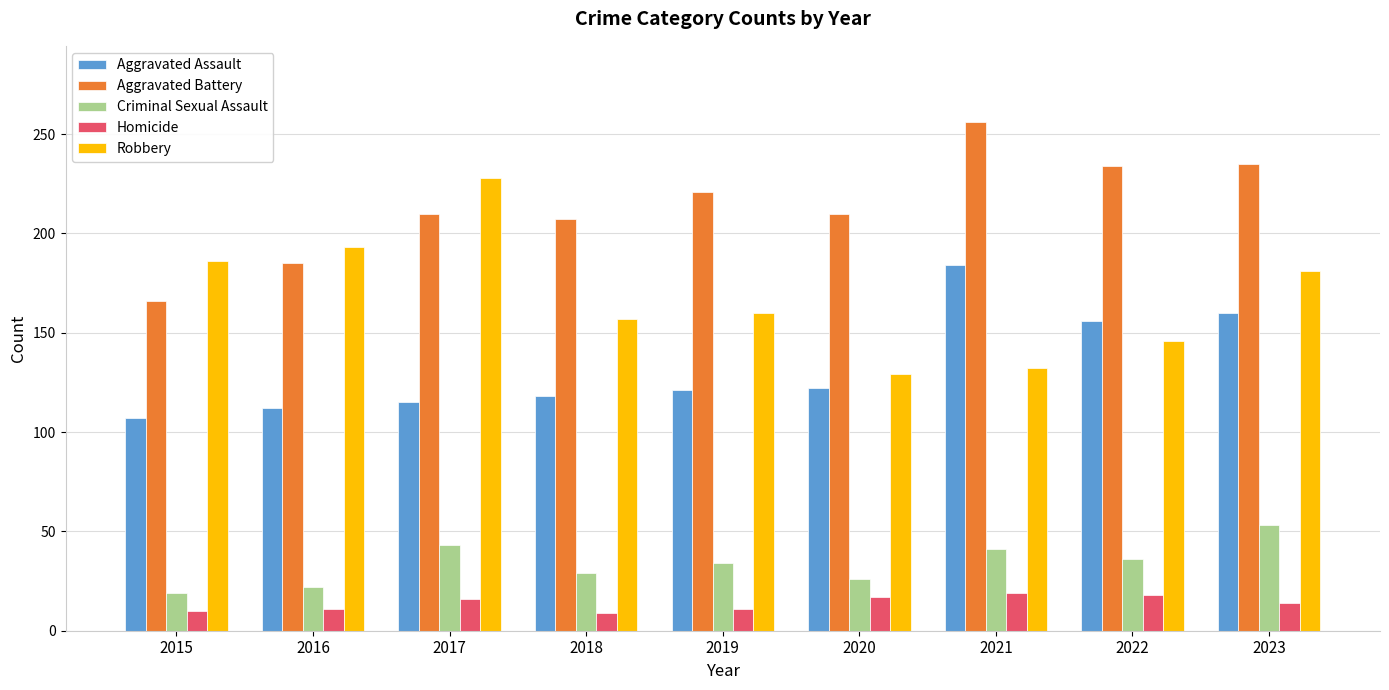

At how many categories does at least one series exceed 226?

4